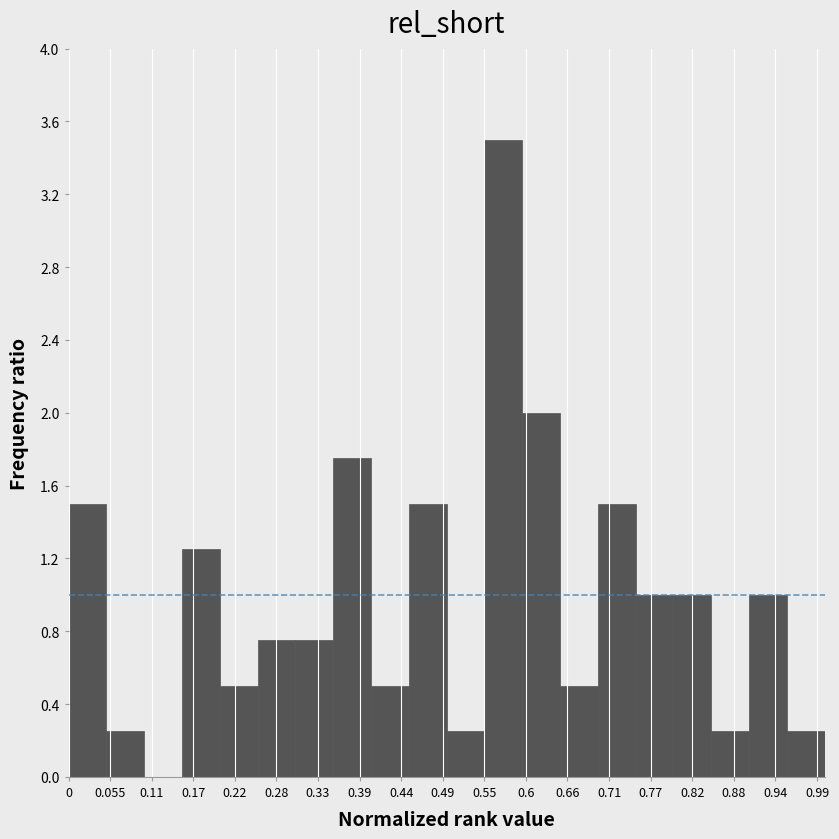

Which range on the x-axis has the tallest bar?

0.55 to 0.60